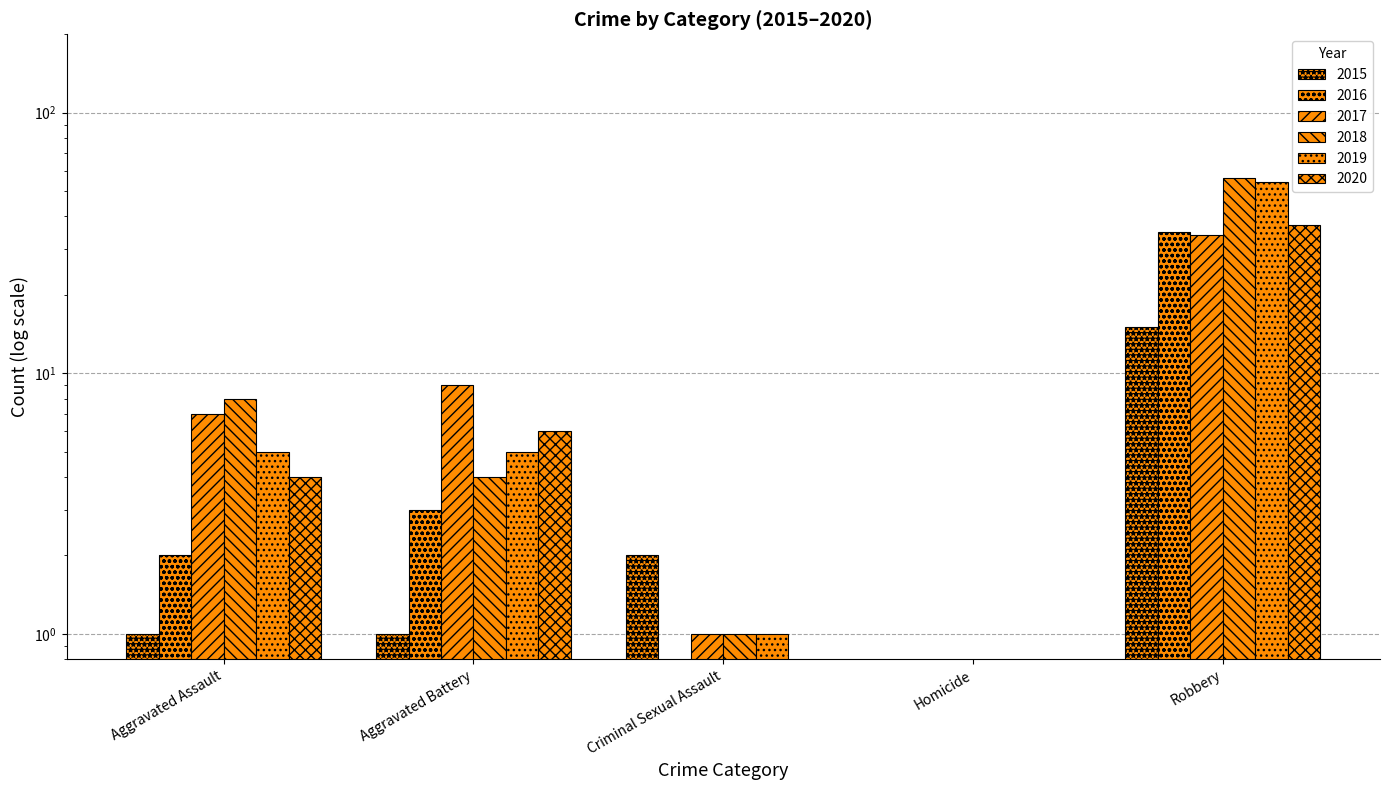

How many data points in 2018 are above 4?

2